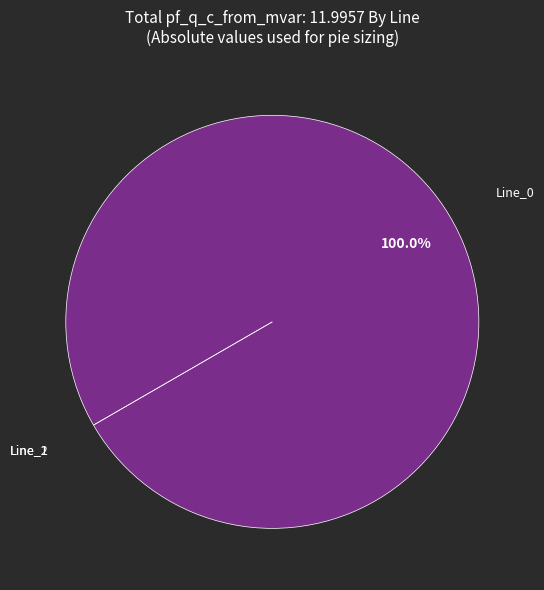

The Line_1 slice represents 0% of the pie. True or false?

True